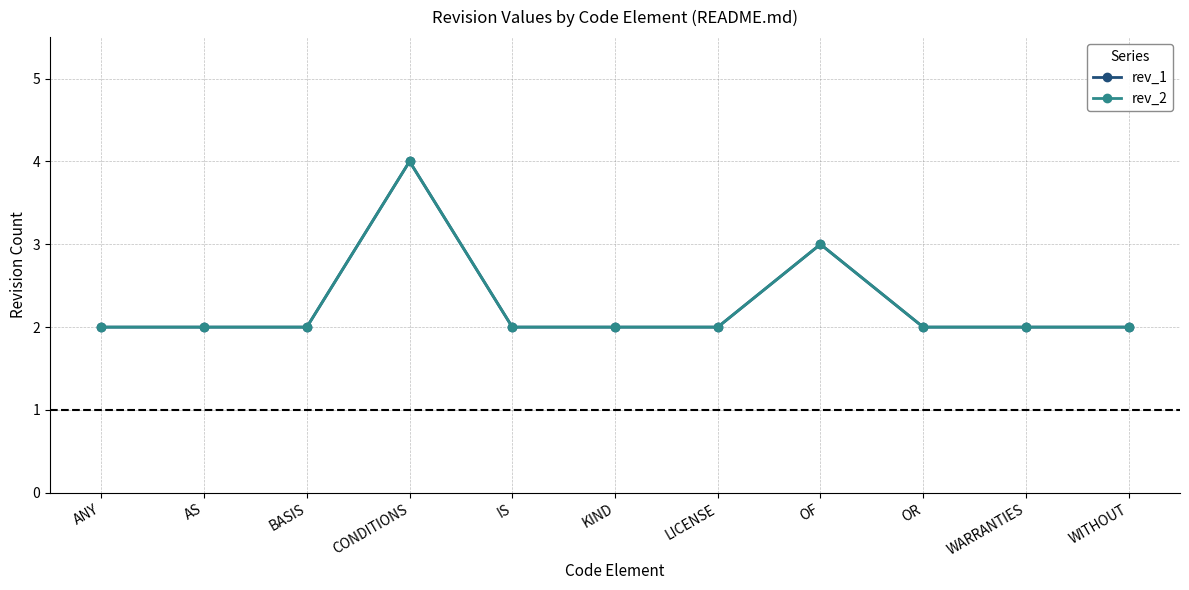

Does the chart have visible grid lines?

Yes